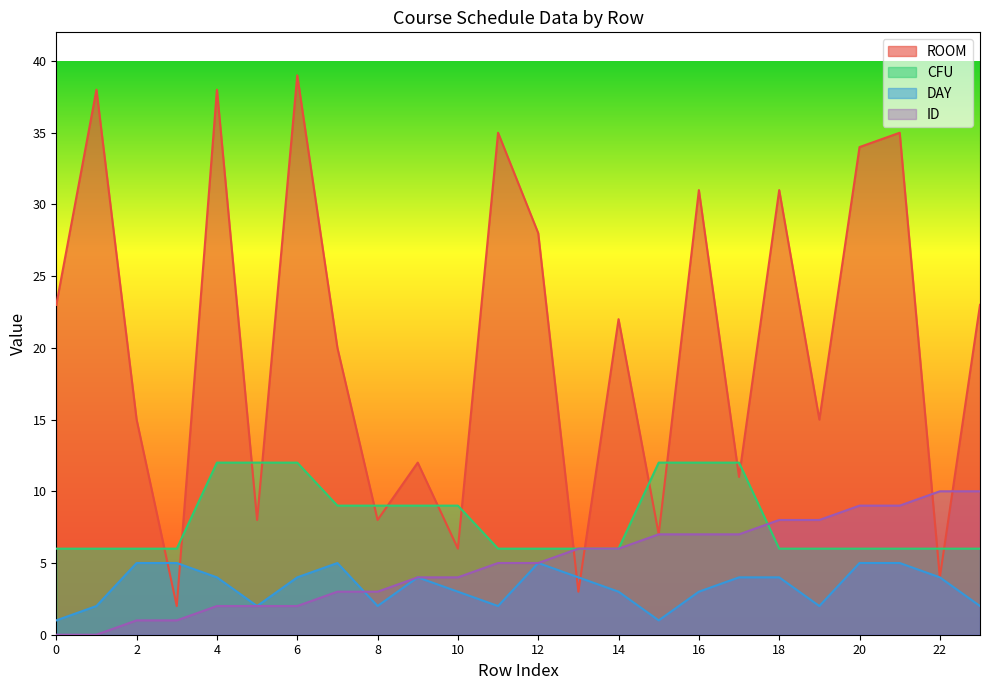

How many intersections are there between ID and CFU?

1